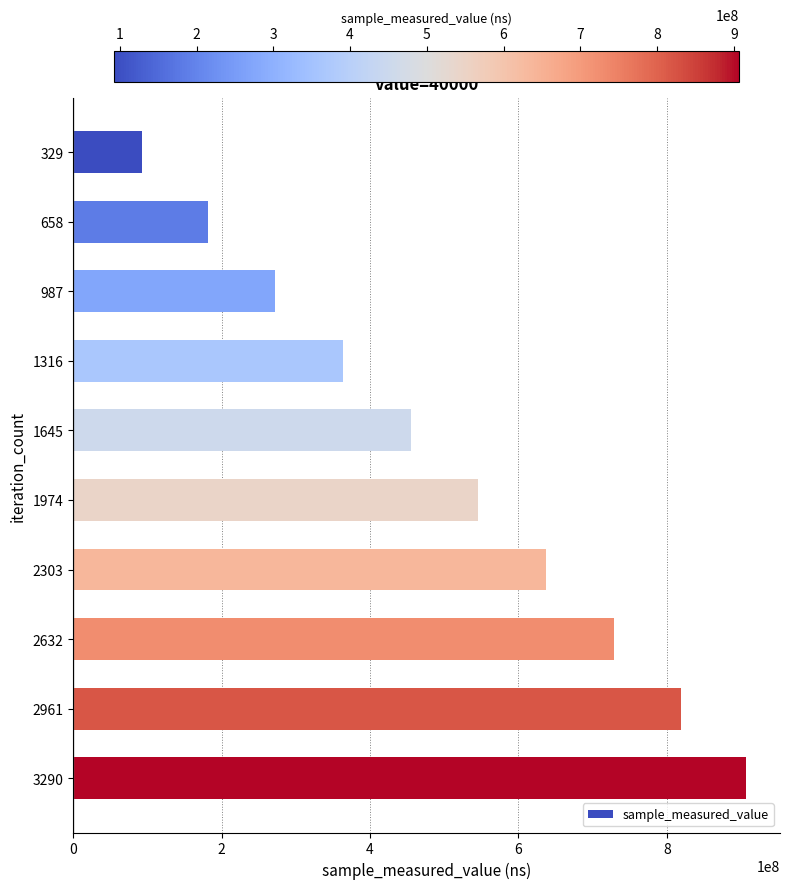

Read the value at 3290.

907210667